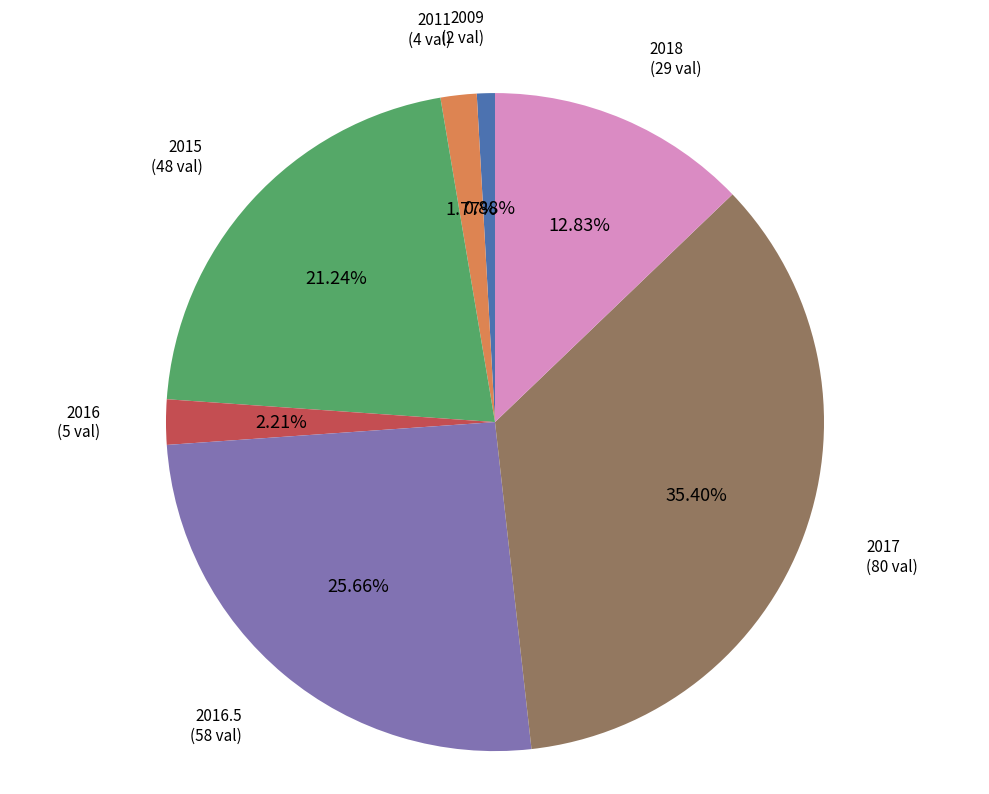

What percentage is the 2017 slice, to the nearest percent?

35%